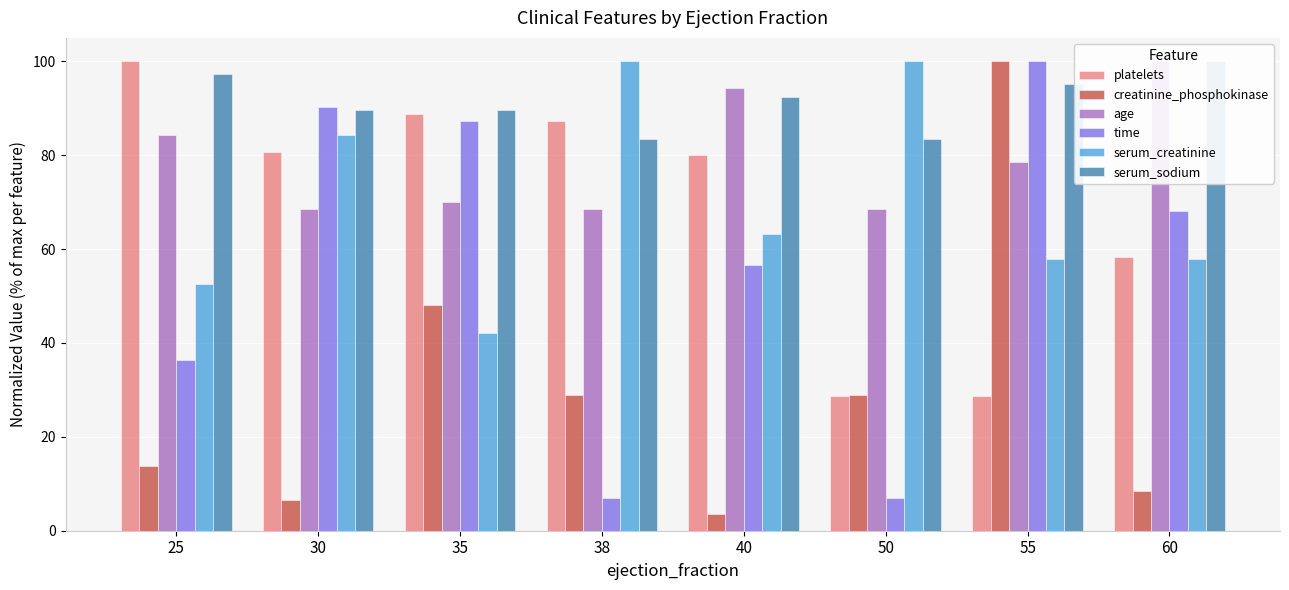

What is the total value across all series at 38?

375.1